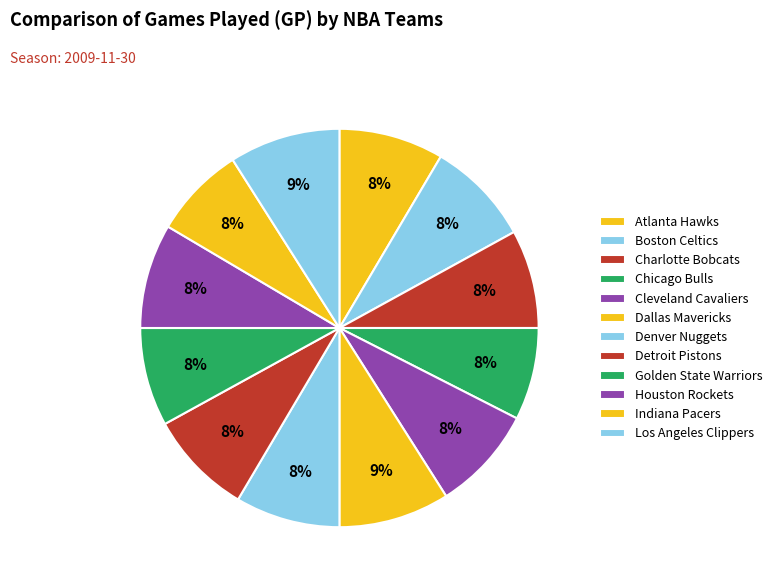

Rank the categories by value from lowest to highest.

Chicago Bulls, Indiana Pacers, Charlotte Bobcats, Golden State Warriors, Atlanta Hawks, Boston Celtics, Cleveland Cavaliers, Denver Nuggets, Detroit Pistons, Houston Rockets, Dallas Mavericks, Los Angeles Clippers